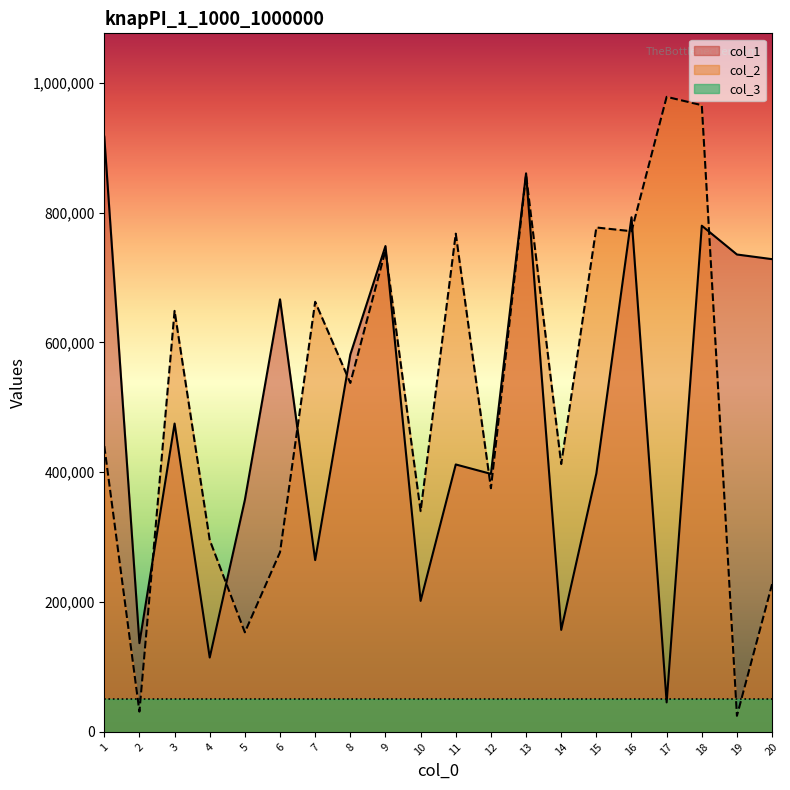

What value does the col_1 series have at 18, to the nearest 100?

779800